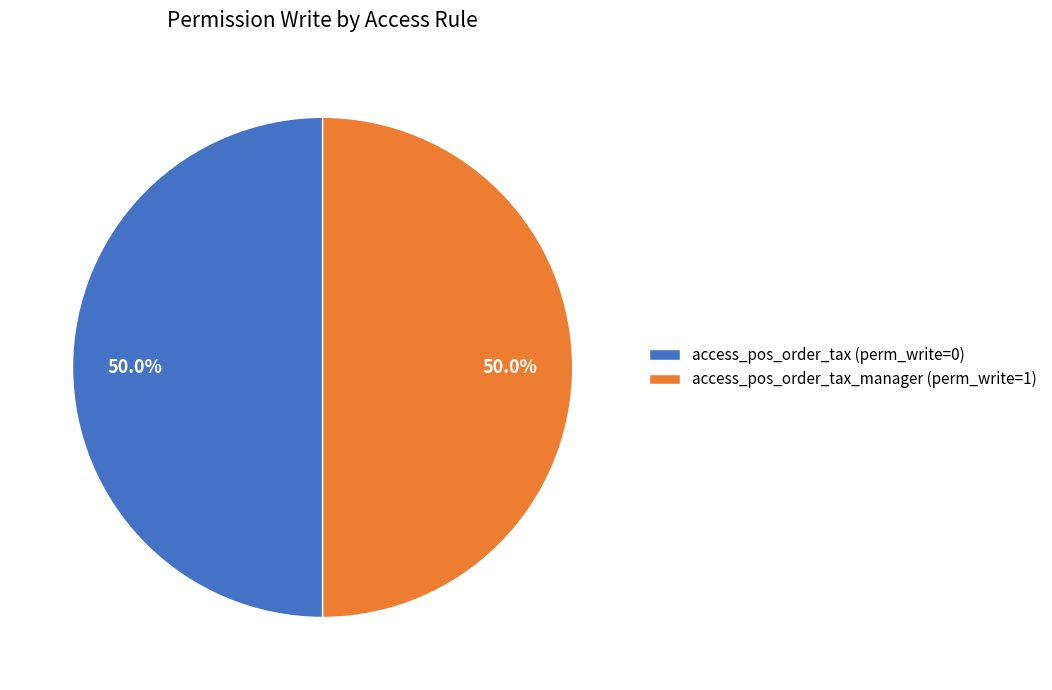

Approximately how many times larger is the value at access_pos_order_tax (perm_write=0) compared to access_pos_order_tax_manager (perm_write=1)?

1.0